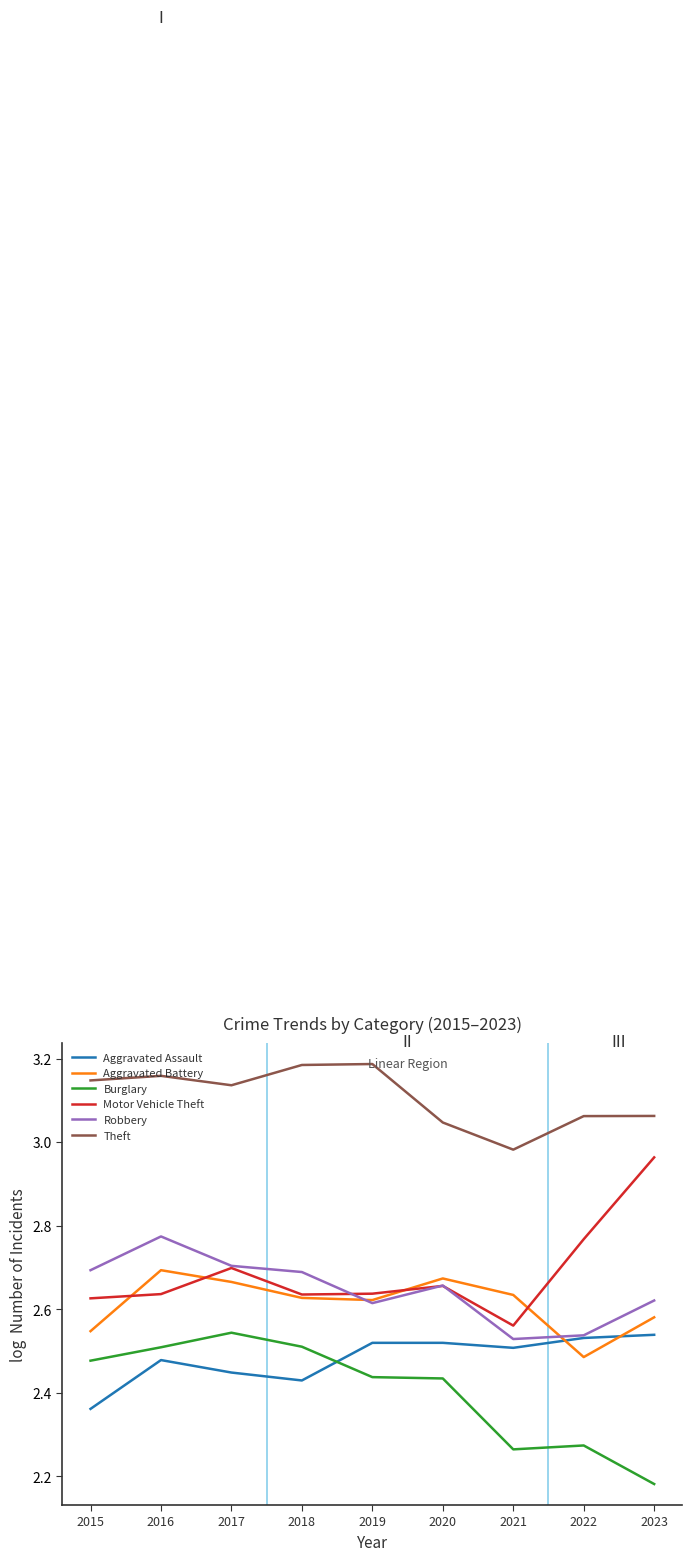

What is the total value across all series at 2022?

15.7